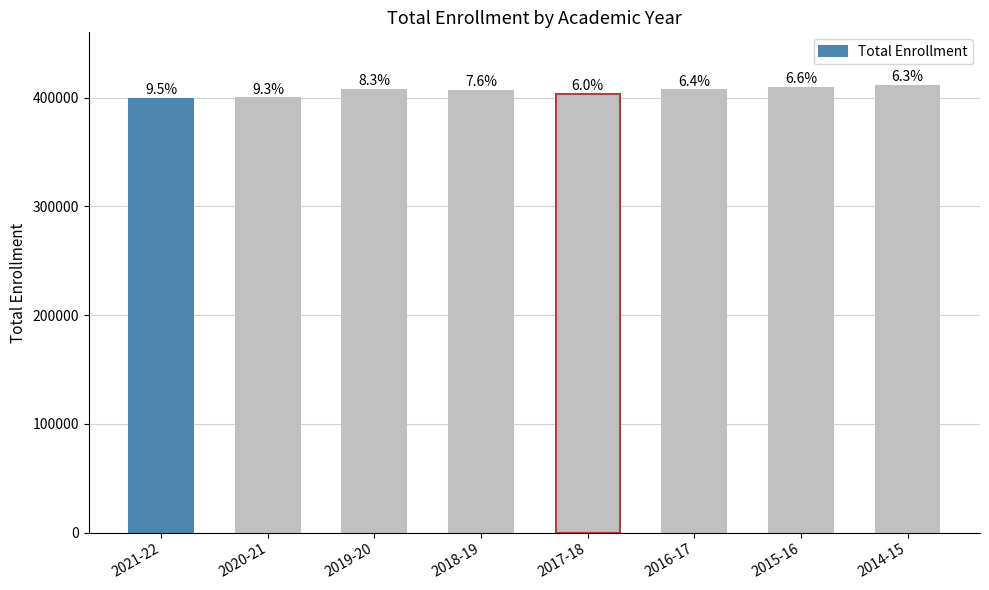

How many bars are there in total?

8